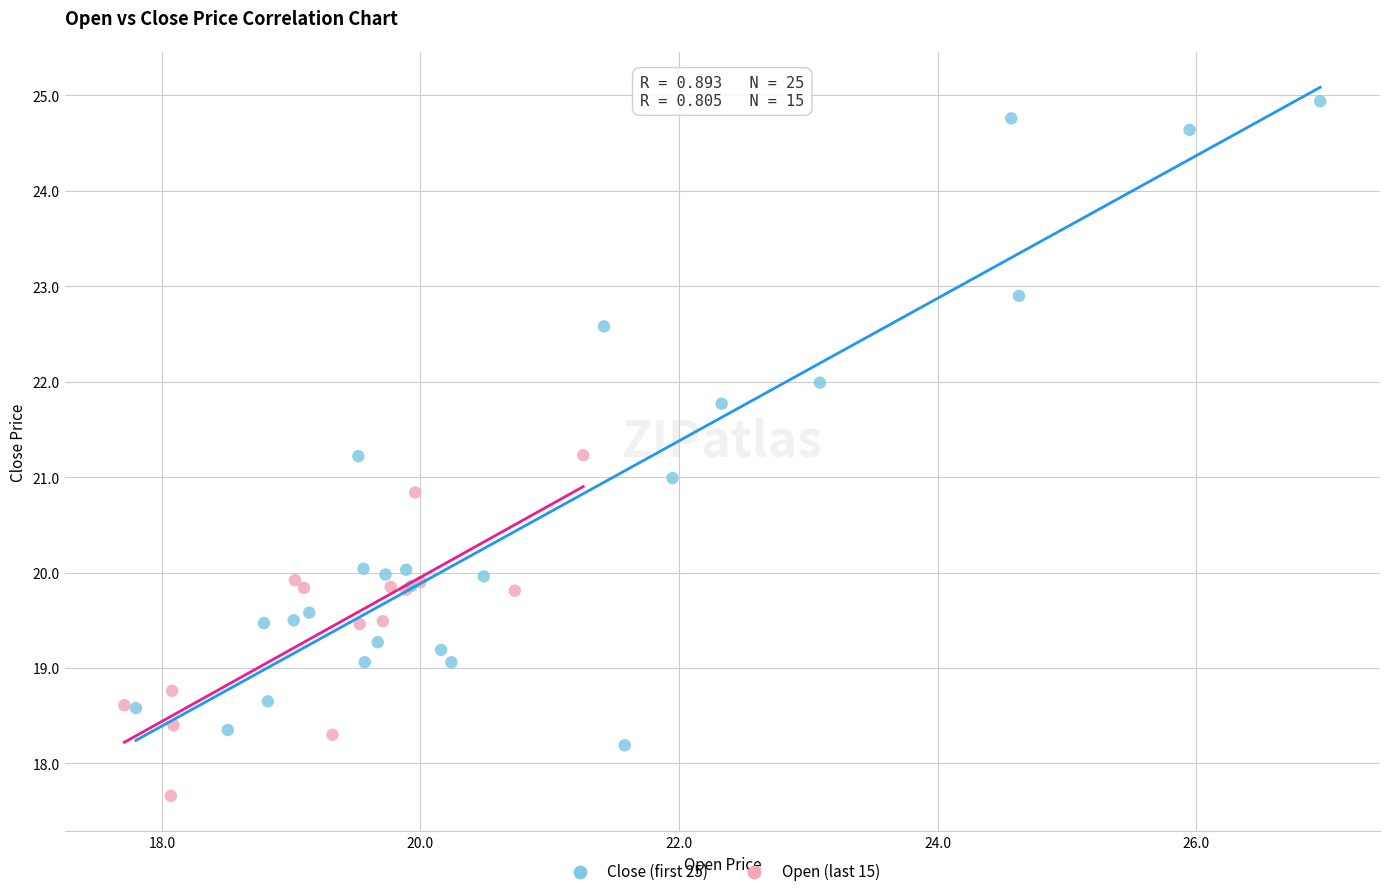

Which series reaches the maximum Y coordinate?

Close (first 25)